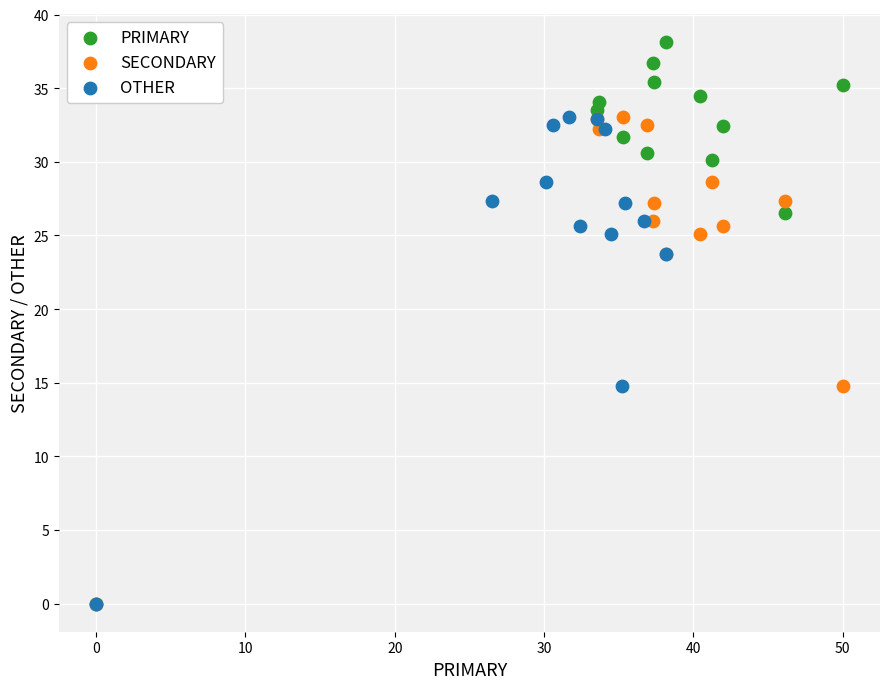

Which series reaches the maximum Y coordinate?

PRIMARY